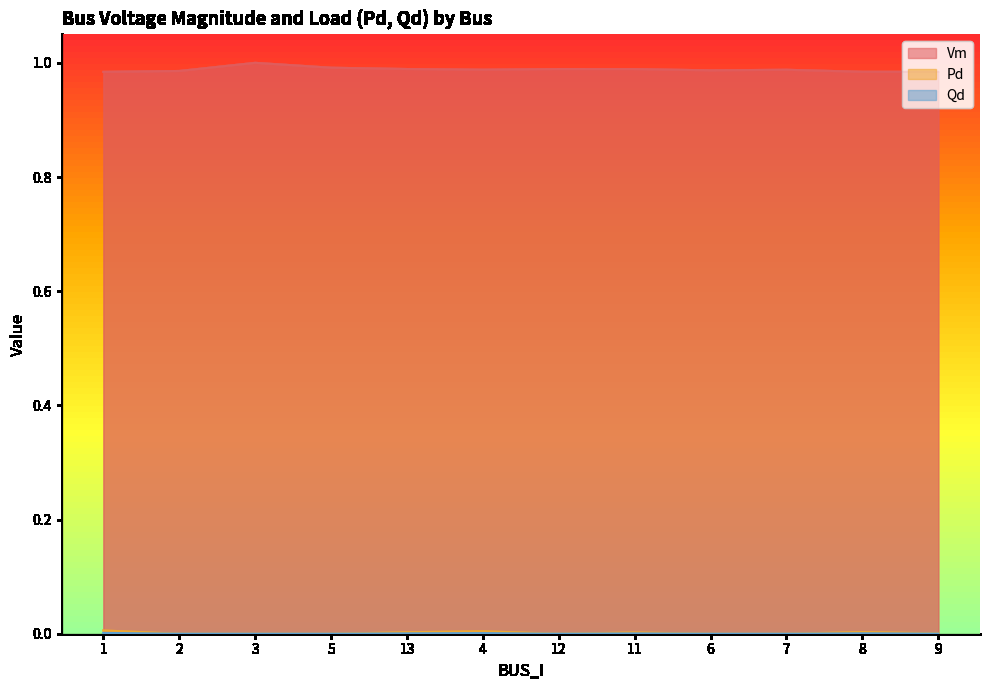

True or false: Vm and Pd intersect in this chart.

False